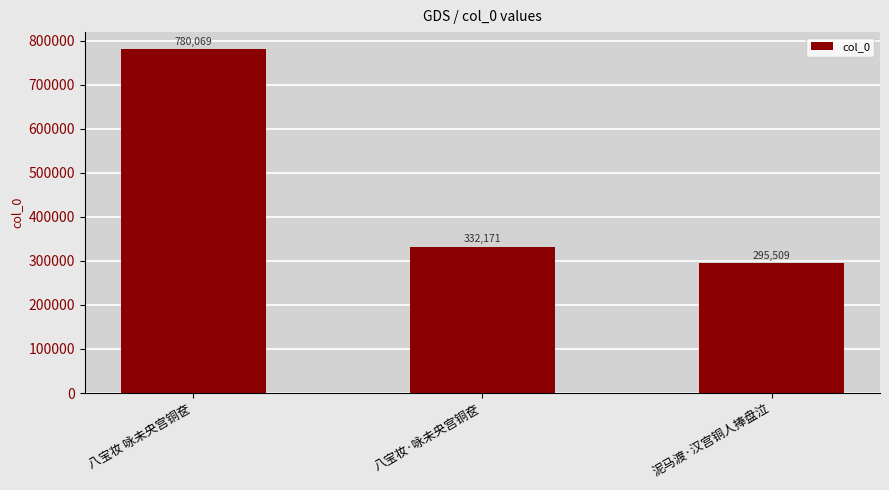

What is the difference between the maximum and minimum values?

484560